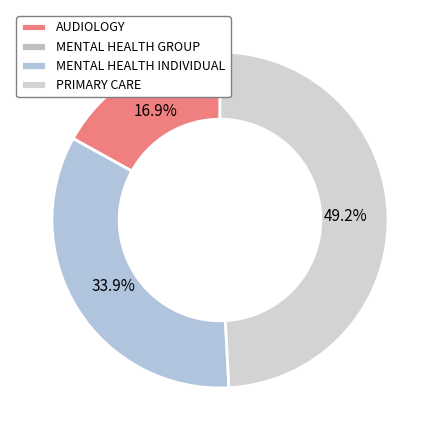

True or false: MENTAL HEALTH GROUP accounts for 1% of the total.

False